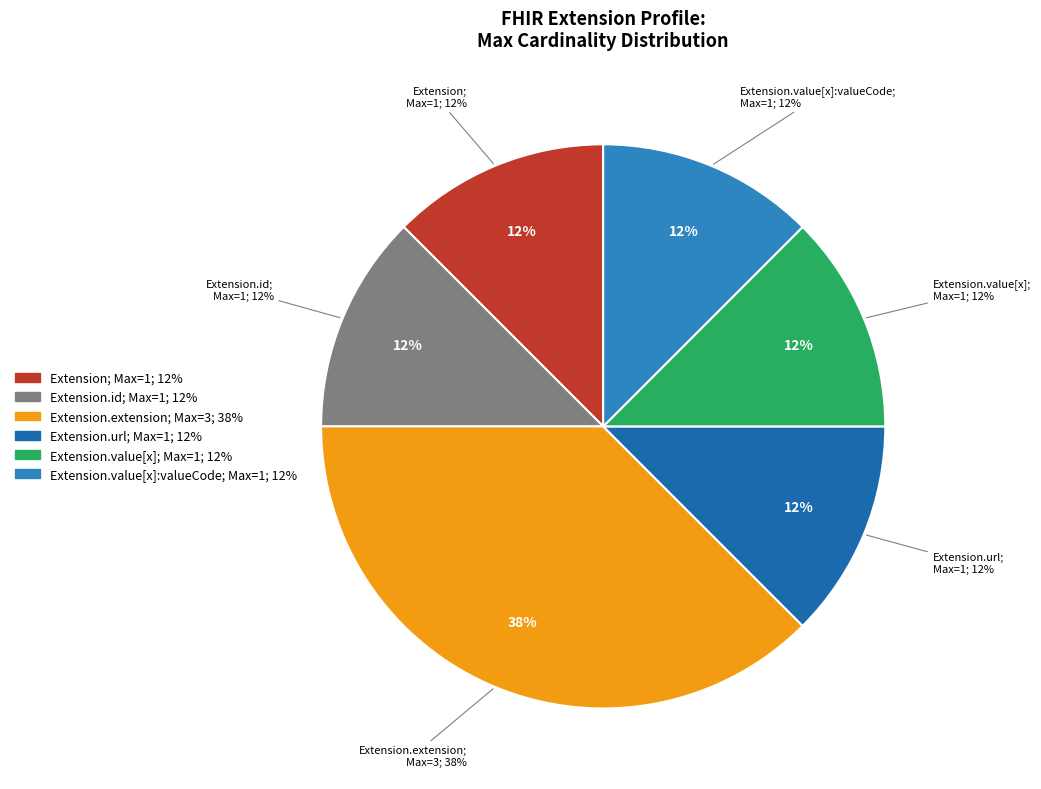

How many segments does this pie chart have?

6